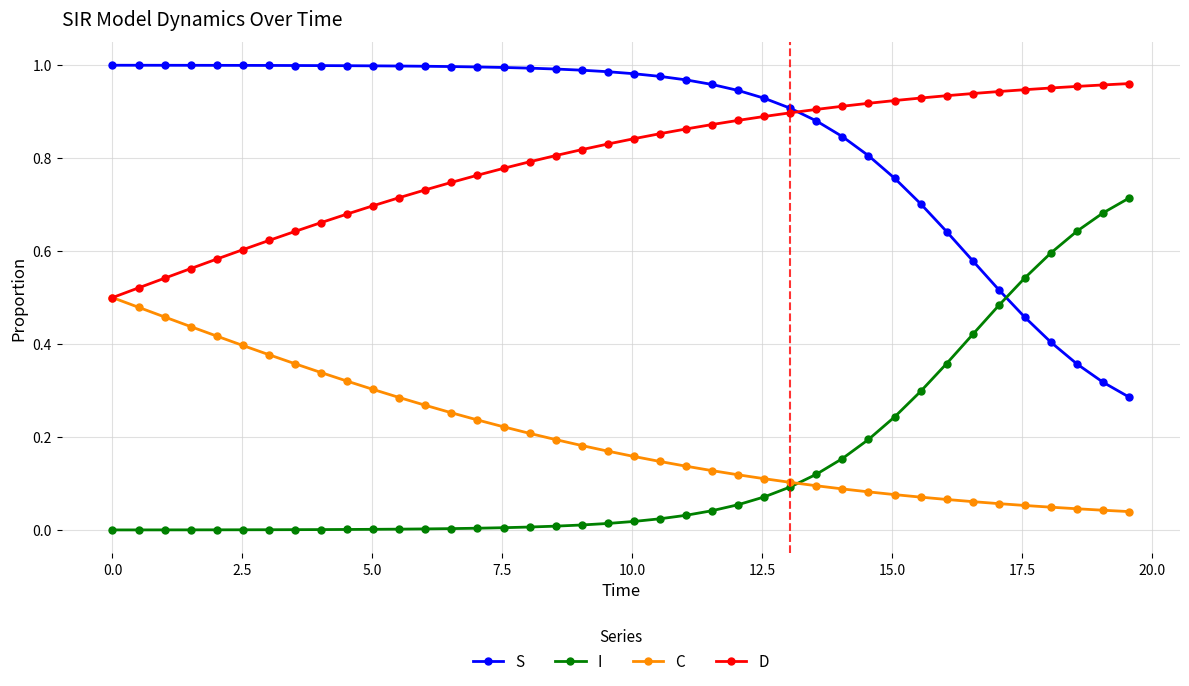

Which series has the largest total across all categories?

S